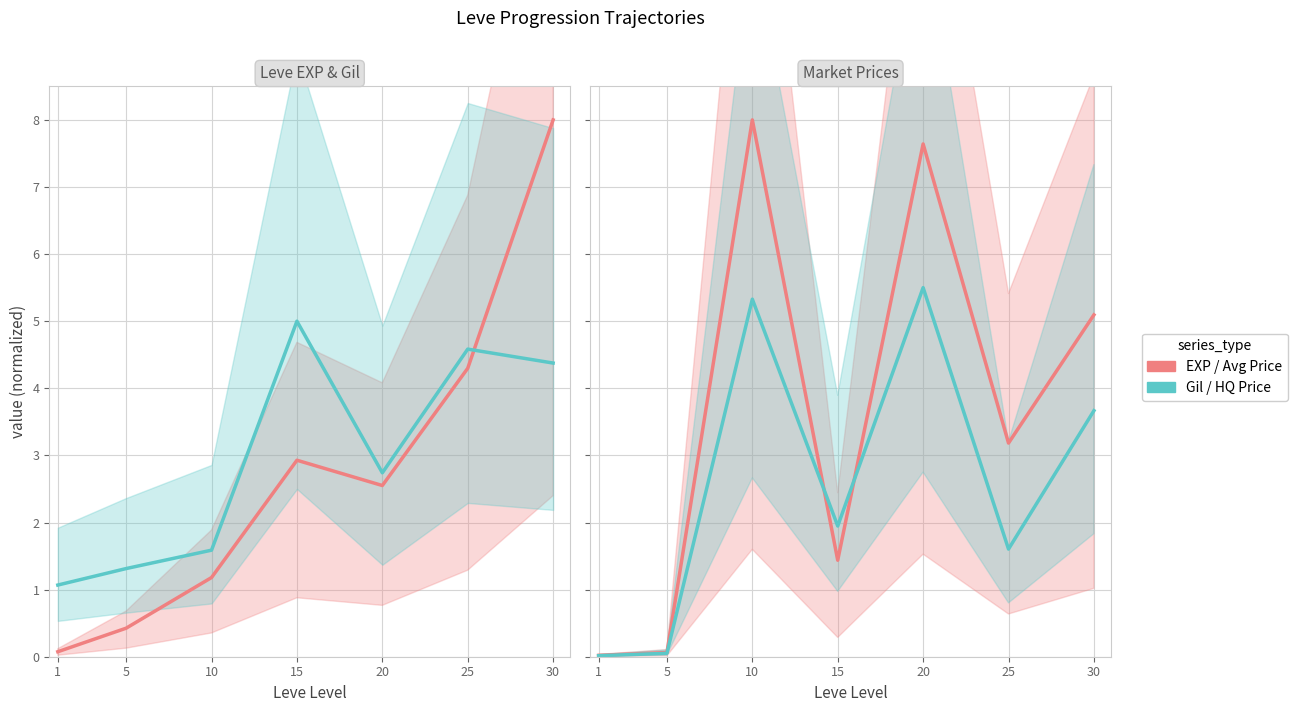

How many lines are shown in the chart?

4